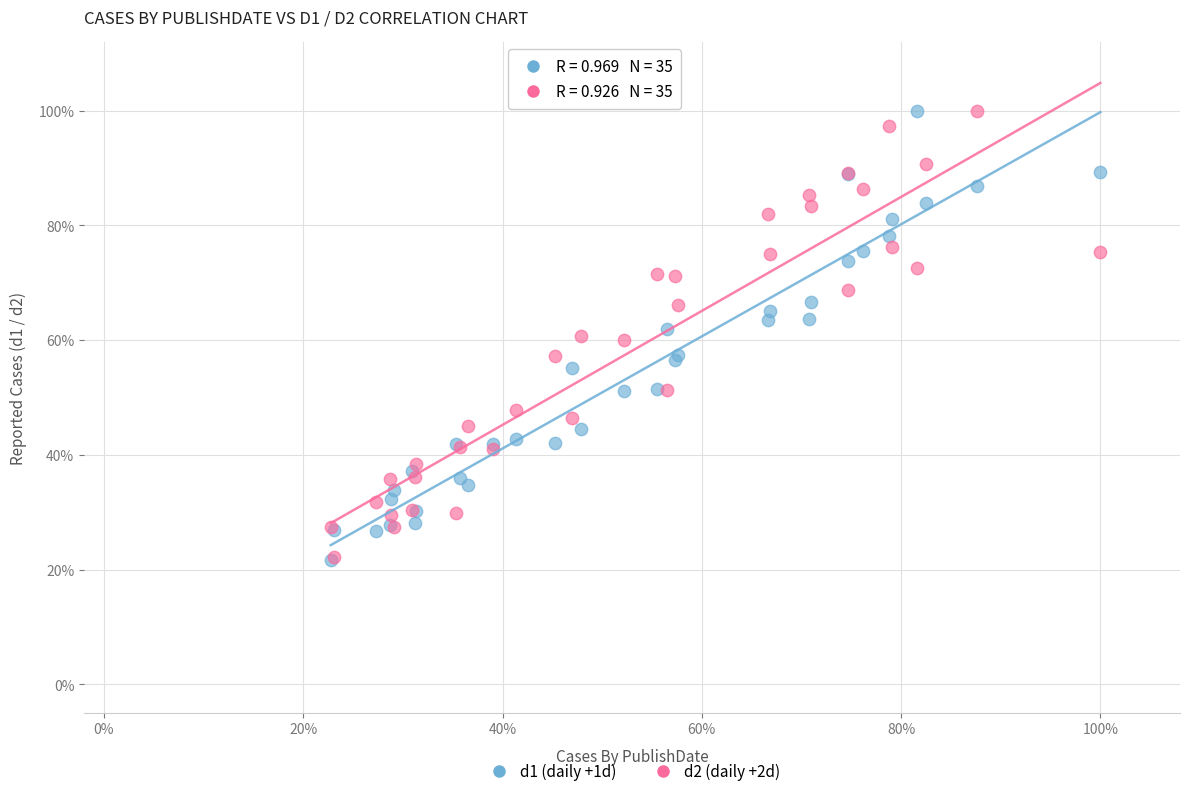

What are all the series names shown in the legend?

d1 (daily +1d), d2 (daily +2d)